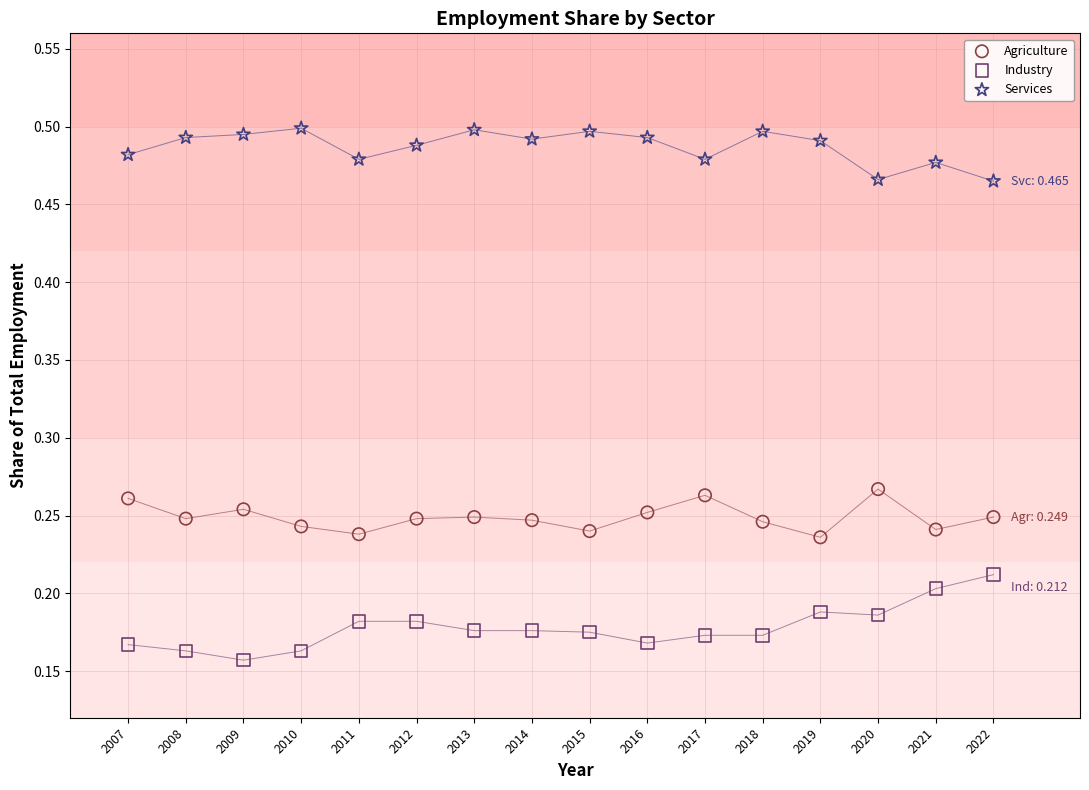

What are all the series names shown in the legend?

Agriculture, Industry, Services